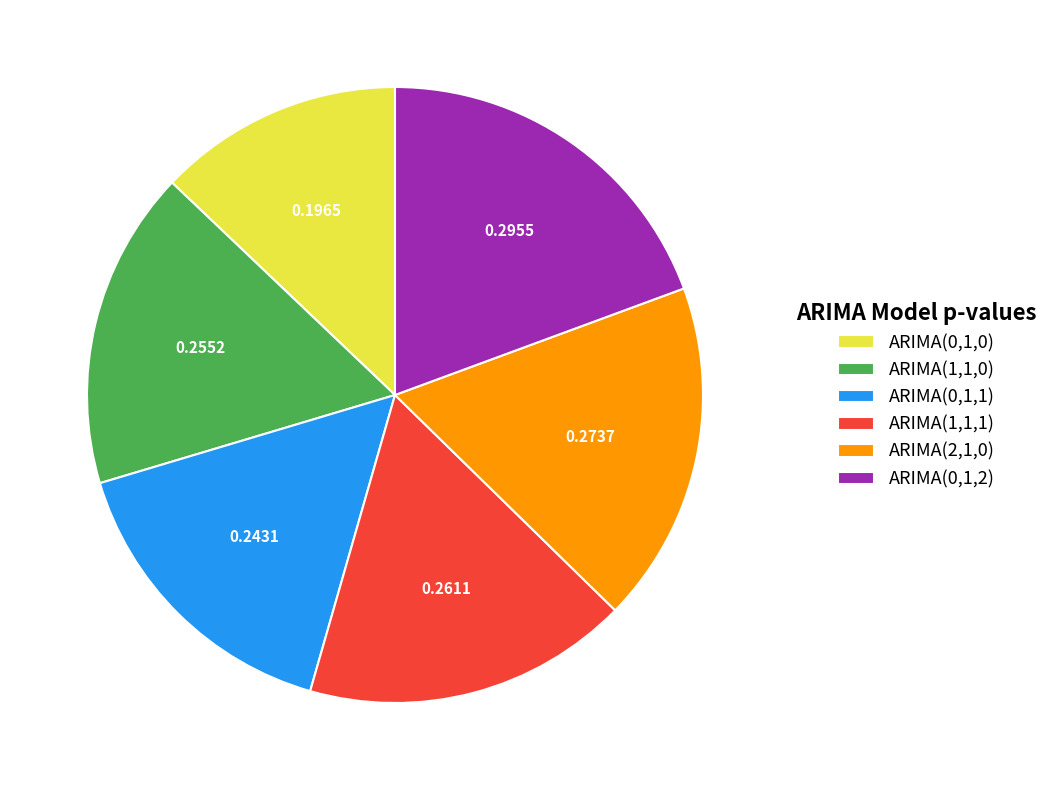

Which has a higher value, ARIMA(2,1,0) or ARIMA(0,1,2)?

ARIMA(0,1,2)